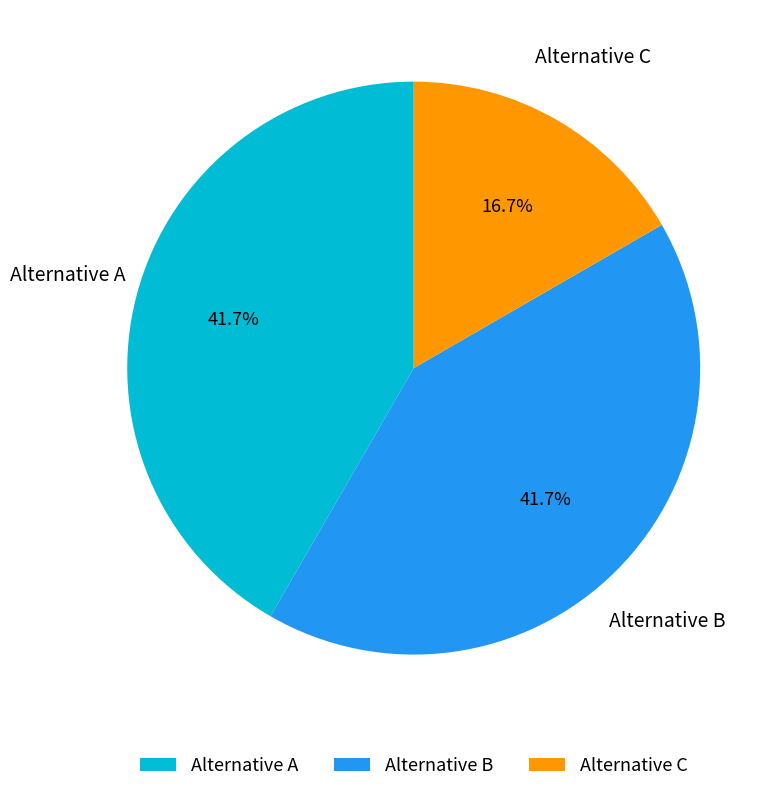

How many slices are in this pie chart?

3